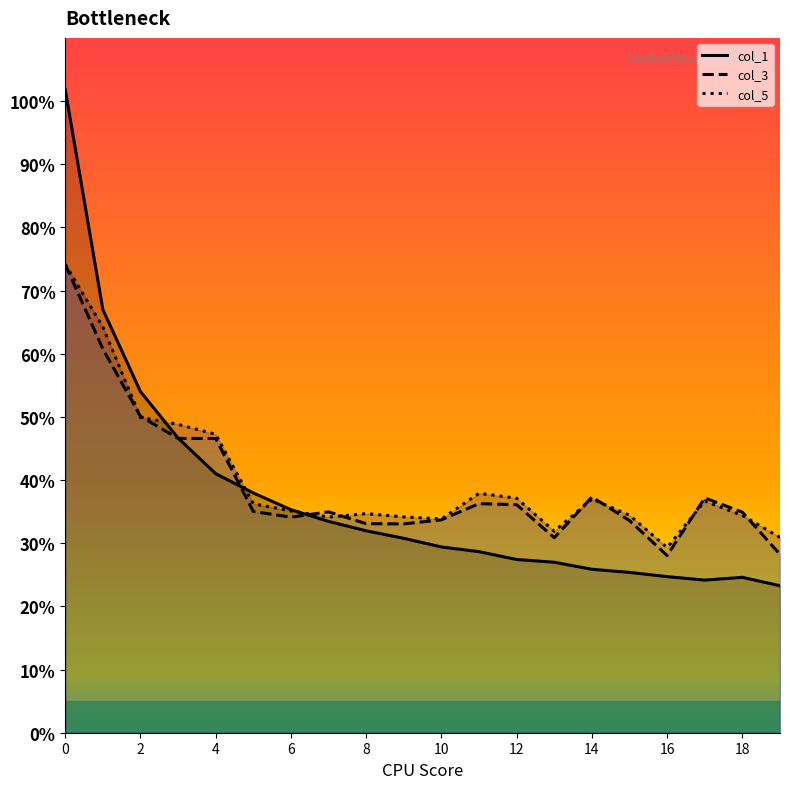

Where is col_3 nearest to the value 51?

2